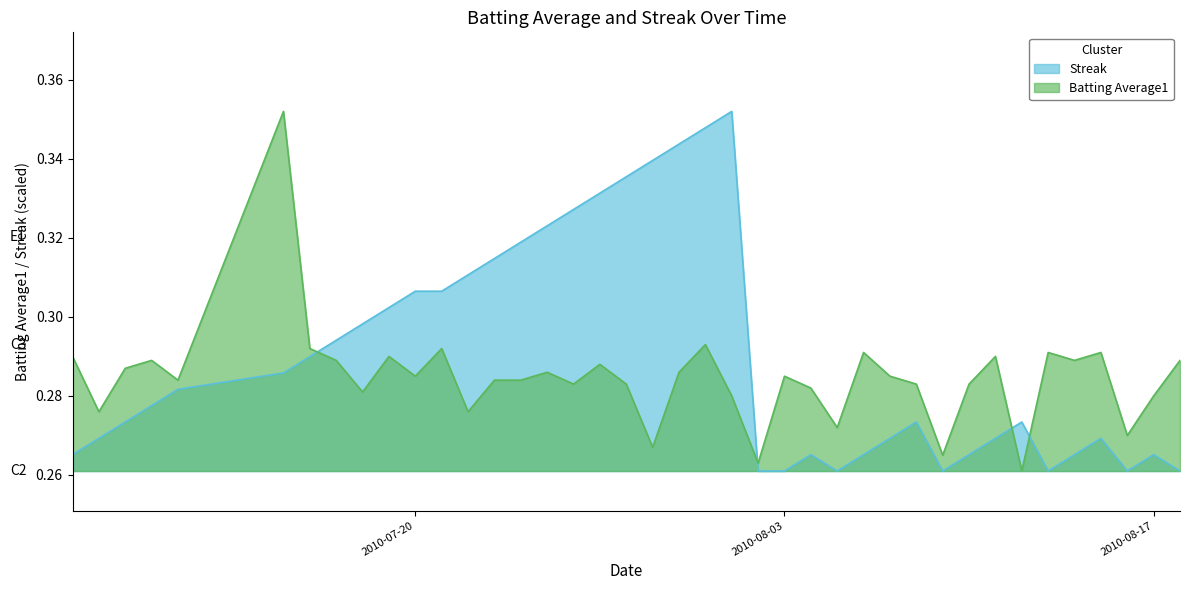

Which series has the largest total across all categories?

Streak